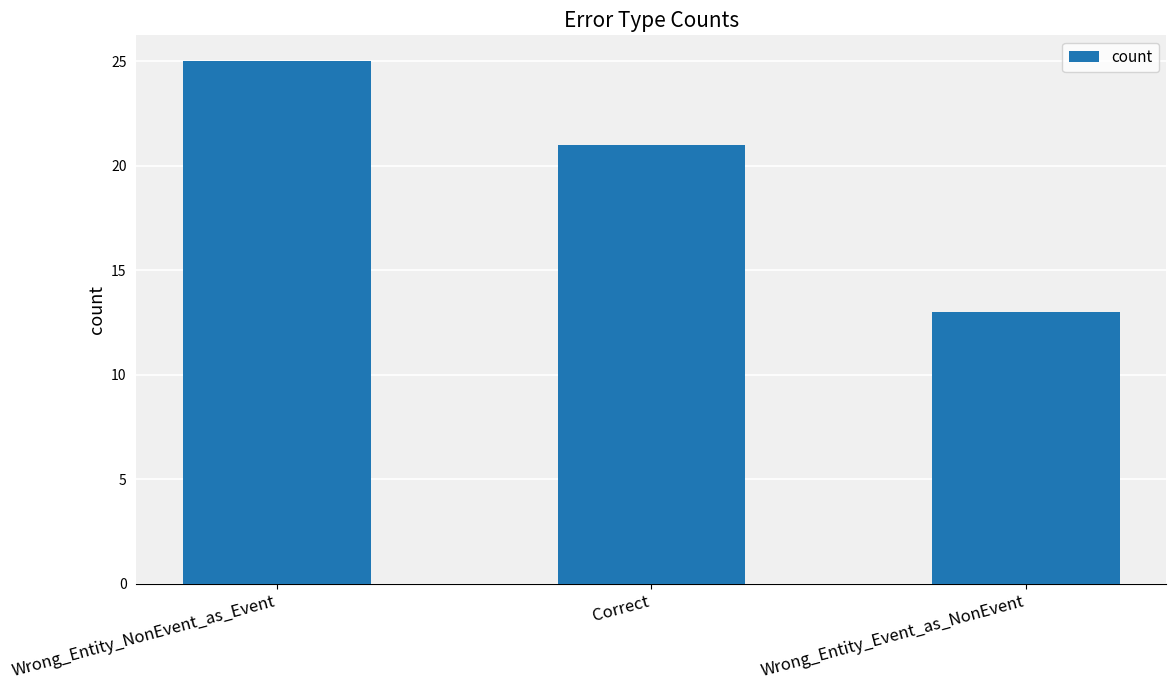

Is it true that the value at Wrong_Entity_NonEvent_as_Event is 25?

True